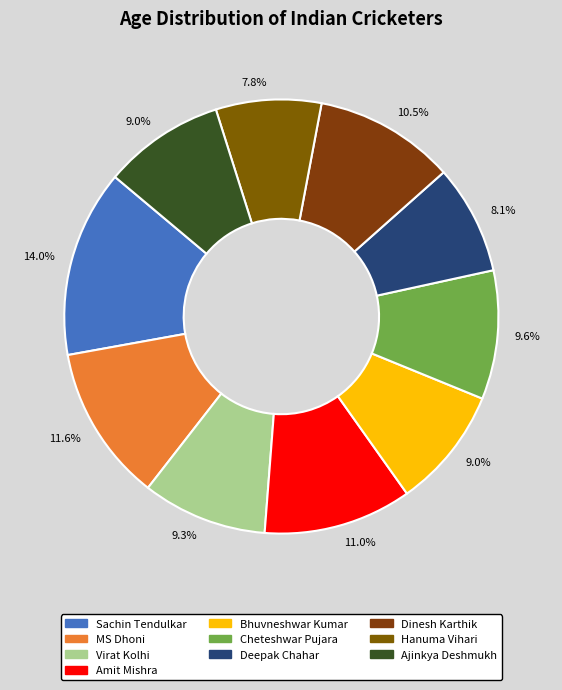

How many slices are in this pie chart?

10